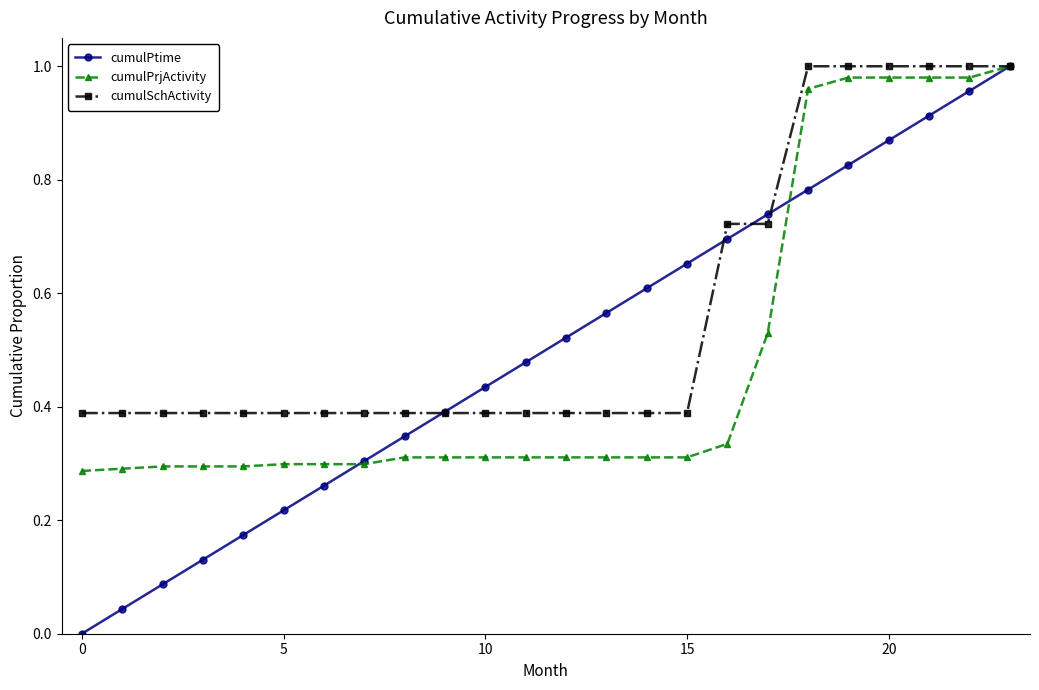

True or false: cumulPtime has more than 1 points higher than both neighbors.

False